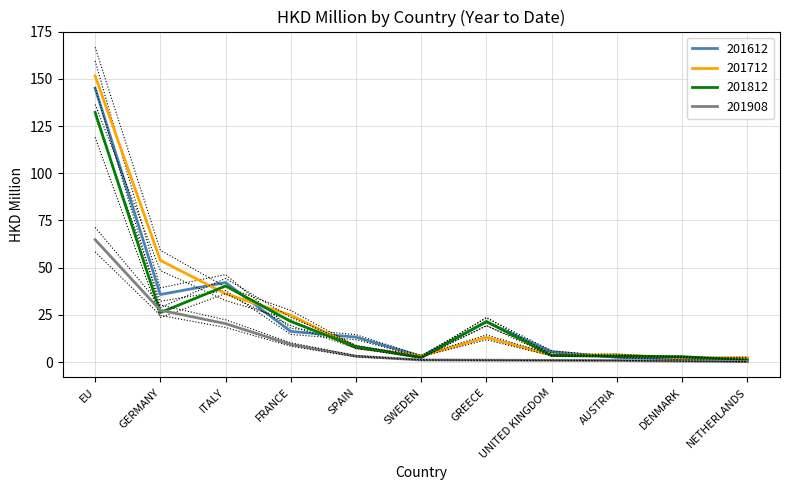

What is the difference between the second highest and minimum values in the 201612 series?

40.7